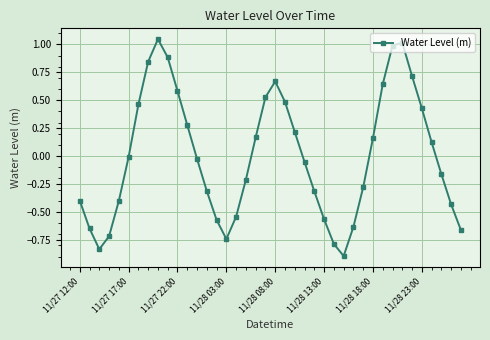

What is the smallest value displayed?

-0.9